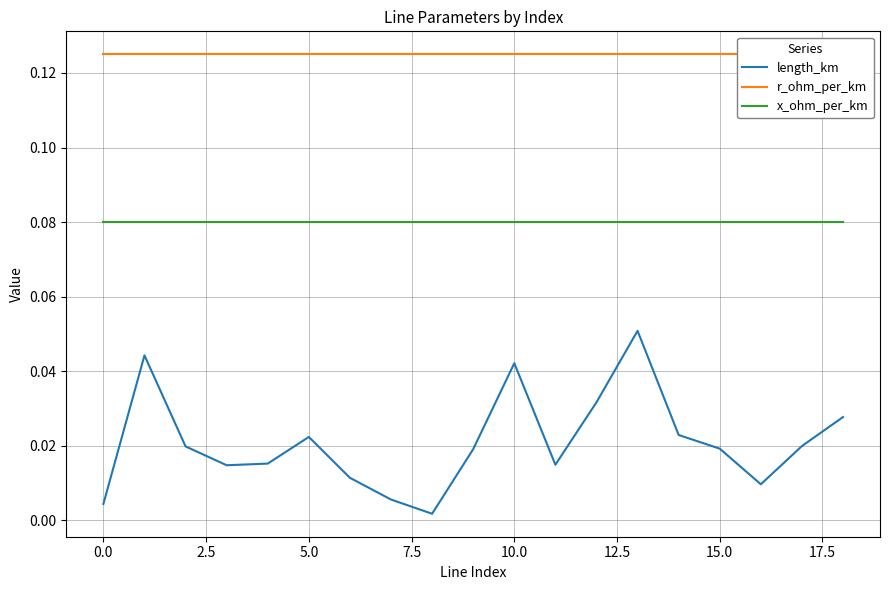

True or false: length_km and x_ohm_per_km intersect in this chart.

False